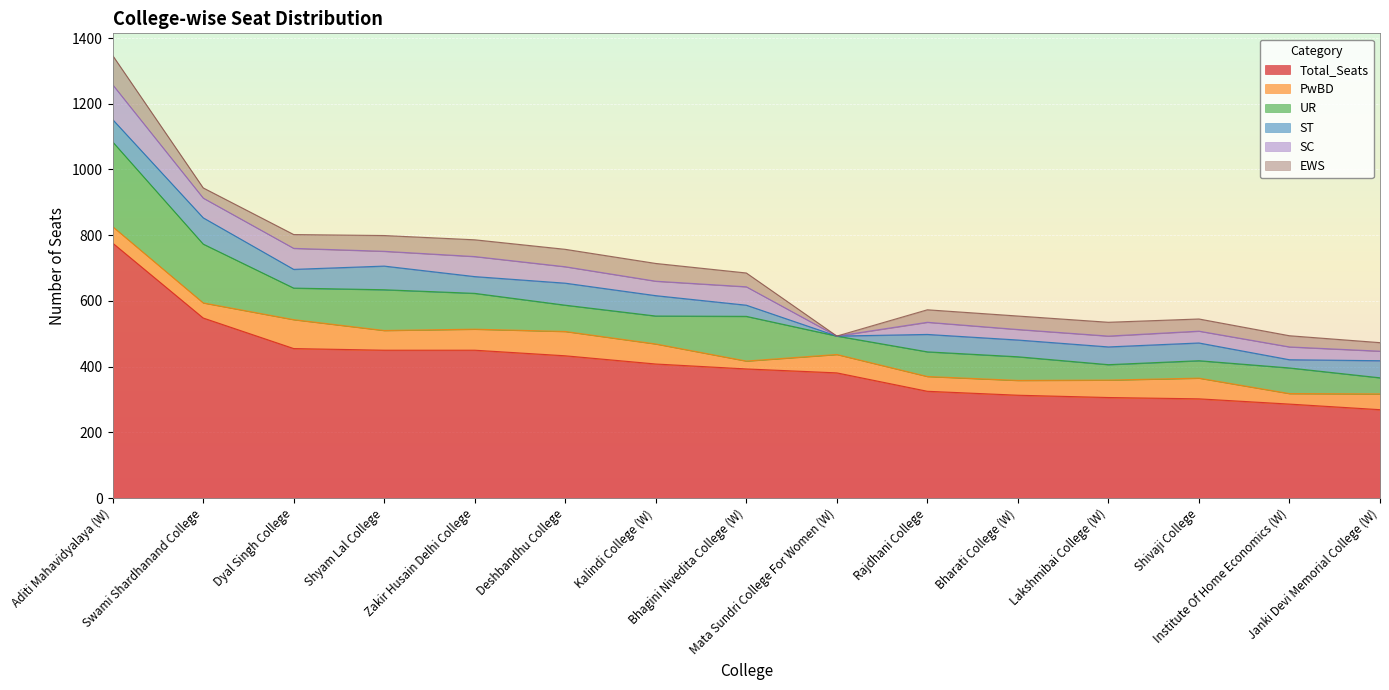

What is the label of the 6th point from the left?

Deshbandhu College